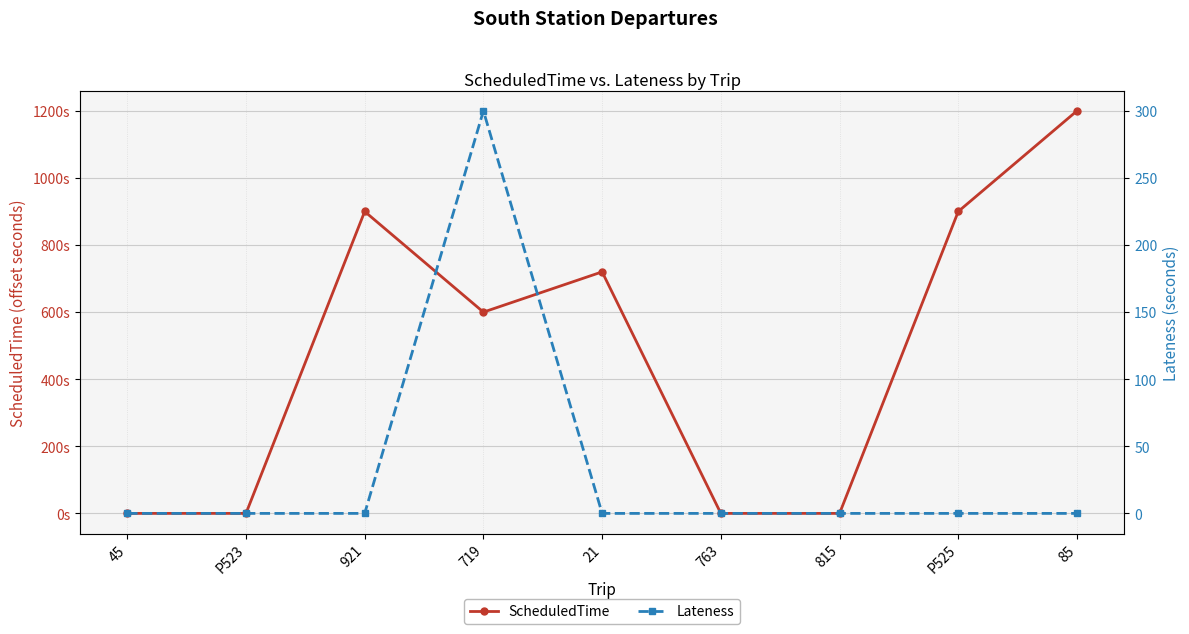

The Lateness series shows -150 at 21. True or false?

False